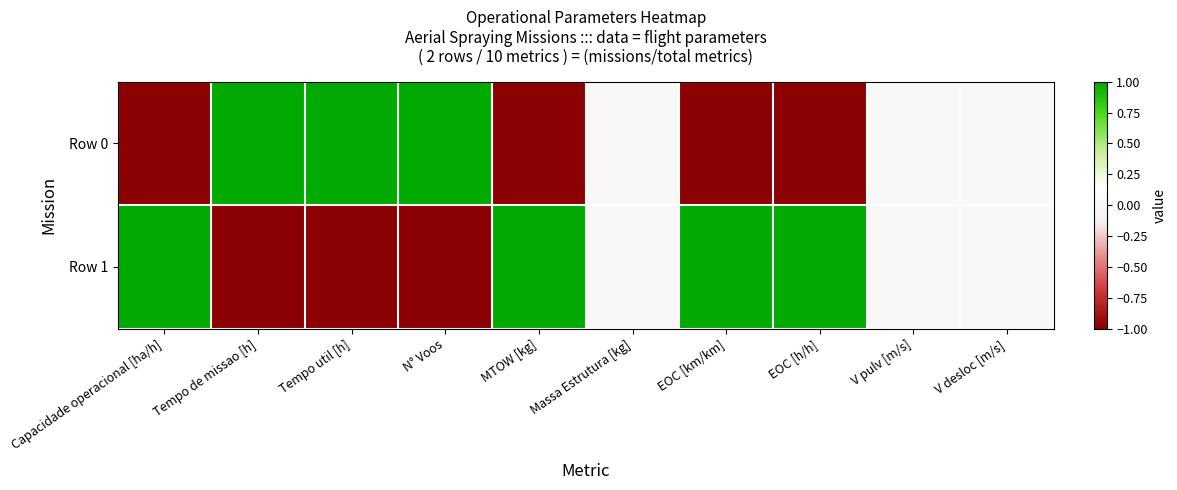

List the series in order of their overall mean, lowest first.

Row 0, Row 1